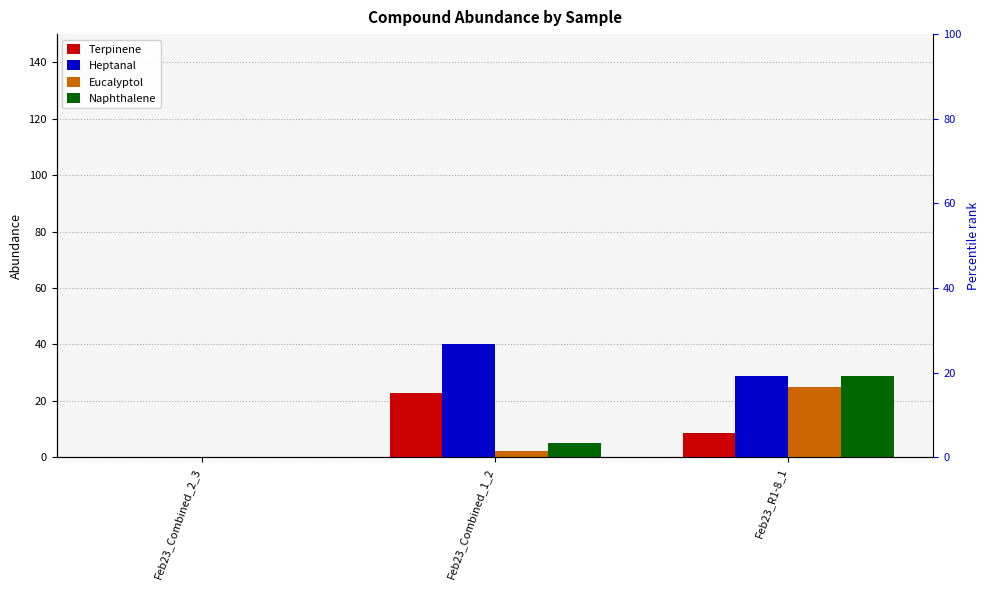

Rank the series at Feb23_Combined_1_2 from lowest to highest value.

Eucalyptol, Naphthalene, Terpinene, Heptanal